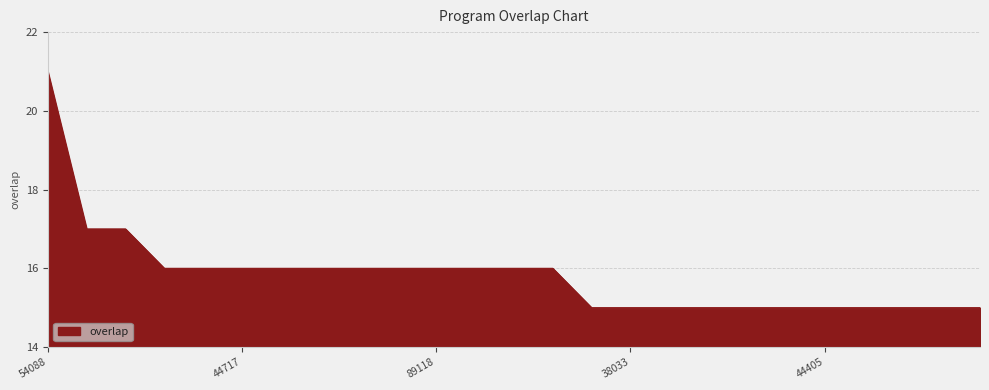

What is the difference between the maximum and minimum values?

6